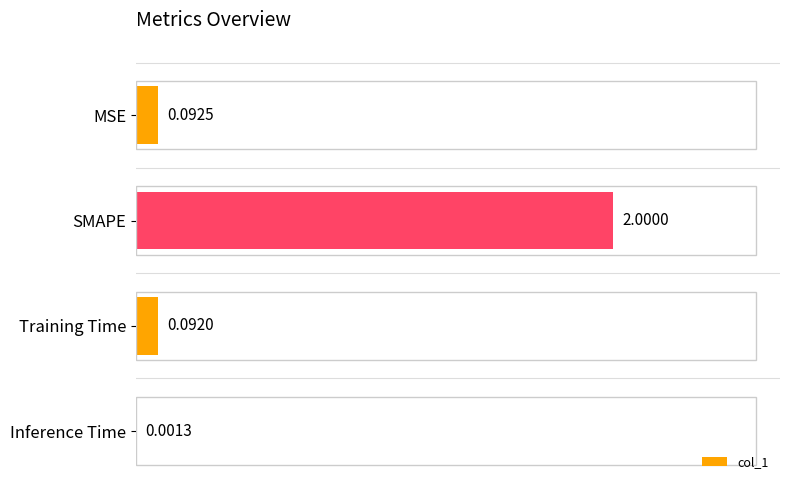

At which category does the chart reach its peak across all series?

SMAPE